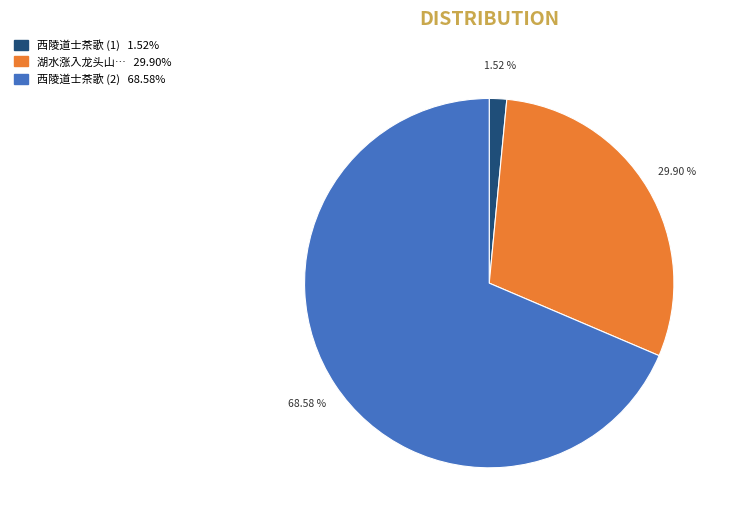

Is there a majority slice in this chart?

Yes